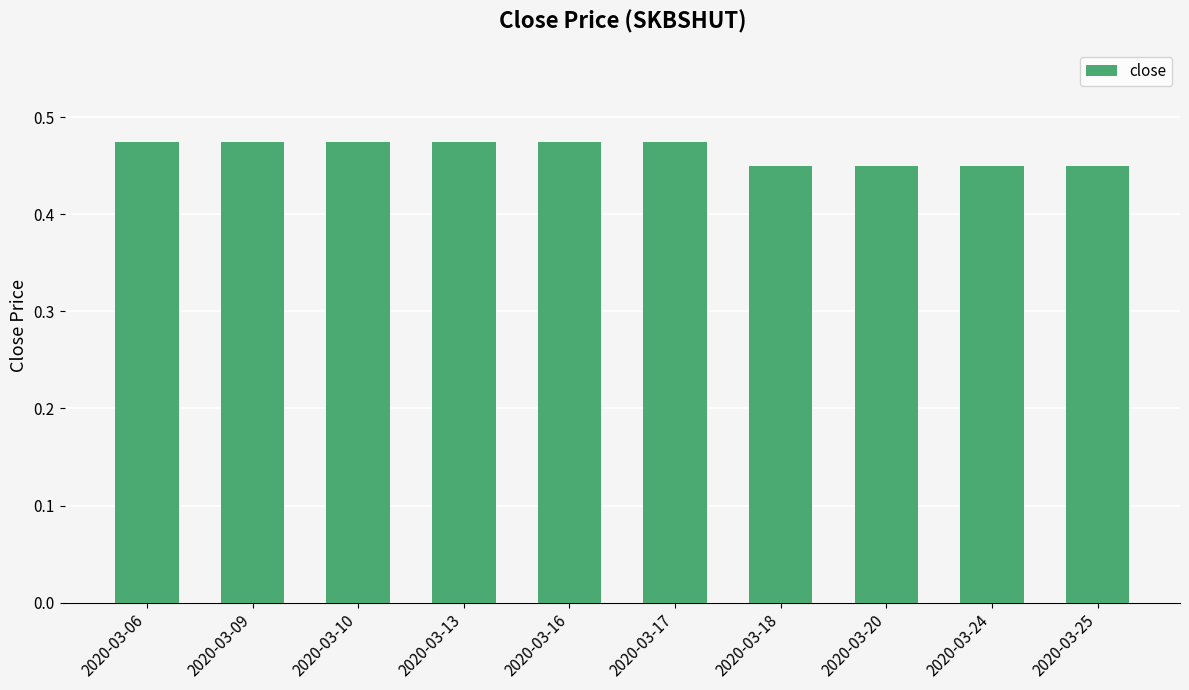

How many series are shown in this chart?

1